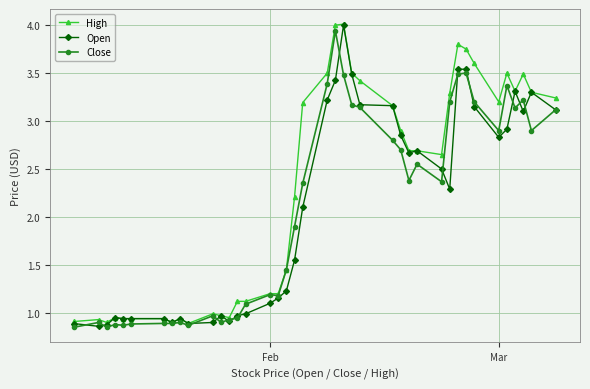

True or false: Close has more than 2 points higher than both neighbors.

True